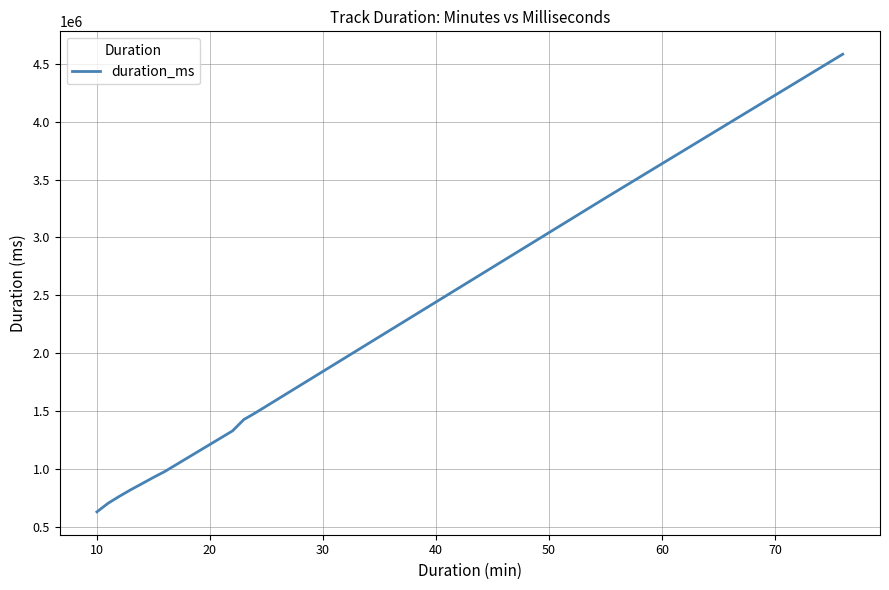

Count the number of values greater than 979349.

6